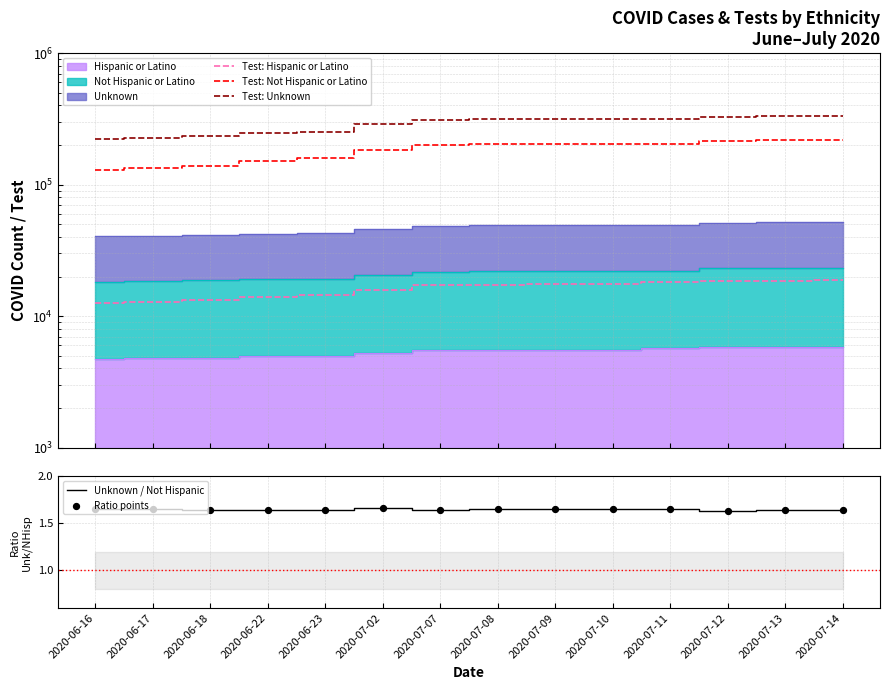

True or false: Unknown / Not Hispanic has a value of 1.1 at 2020-07-07.

False